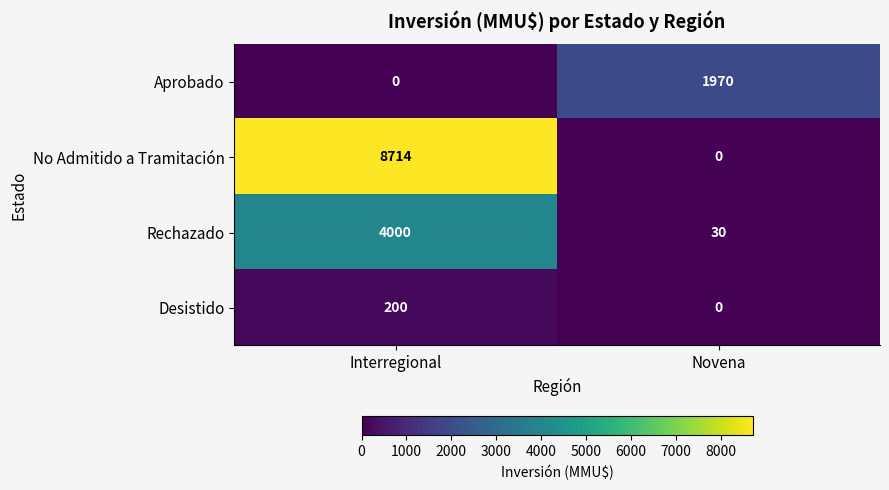

What is the difference between the highest and lowest values at Interregional?

8714